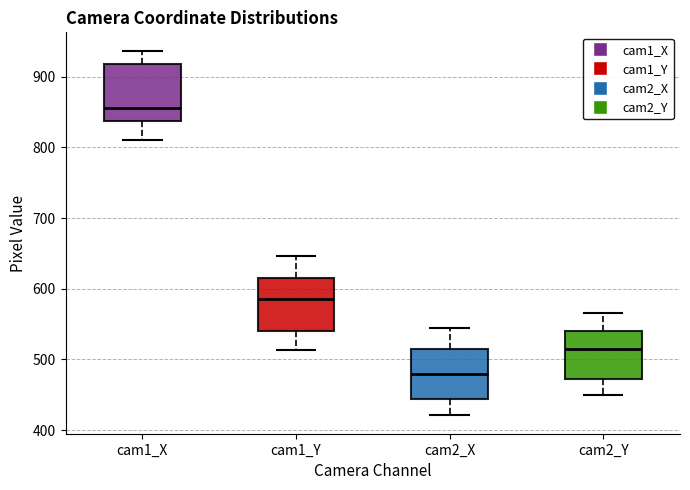

Reading left to right, read every box against the y-axis: the position of its median line, the range the box covers, and the ends of its whiskers. The values are not printed on the chart, so give them approximately, as read against the axis.

cam1_X: median 860, box 840 to 920, whiskers 810 to 940
cam1_Y: median 590, box 540 to 620, whiskers 510 to 650
cam2_X: median 480, box 440 to 510, whiskers 420 to 540
cam2_Y: median 510, box 470 to 540, whiskers 450 to 570